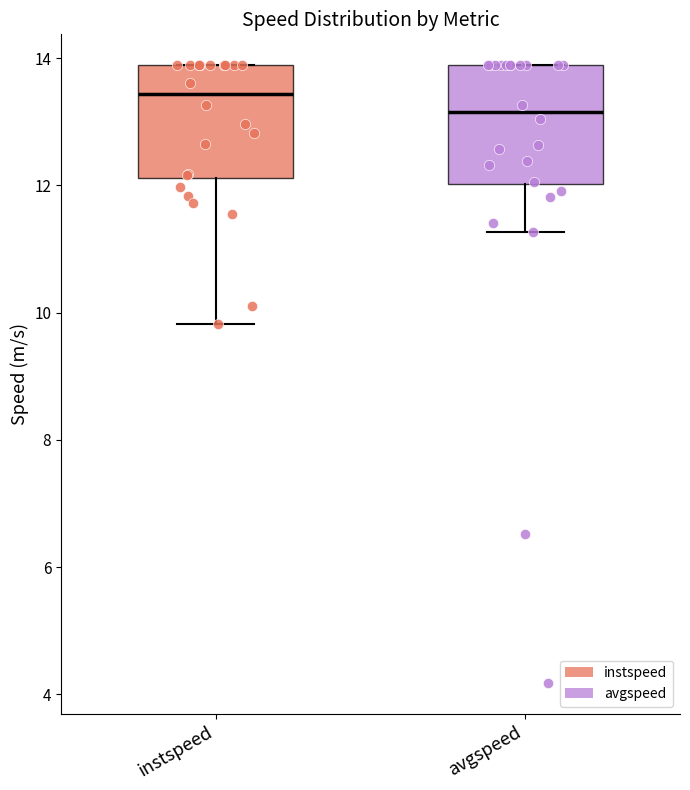

Which box's median line is the highest?

instspeed